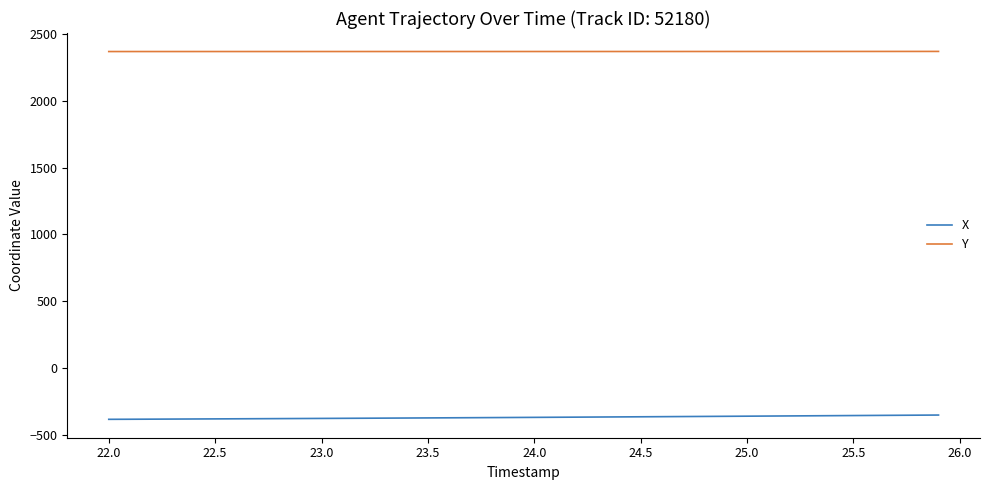

True or false: X and Y intersect in this chart.

False